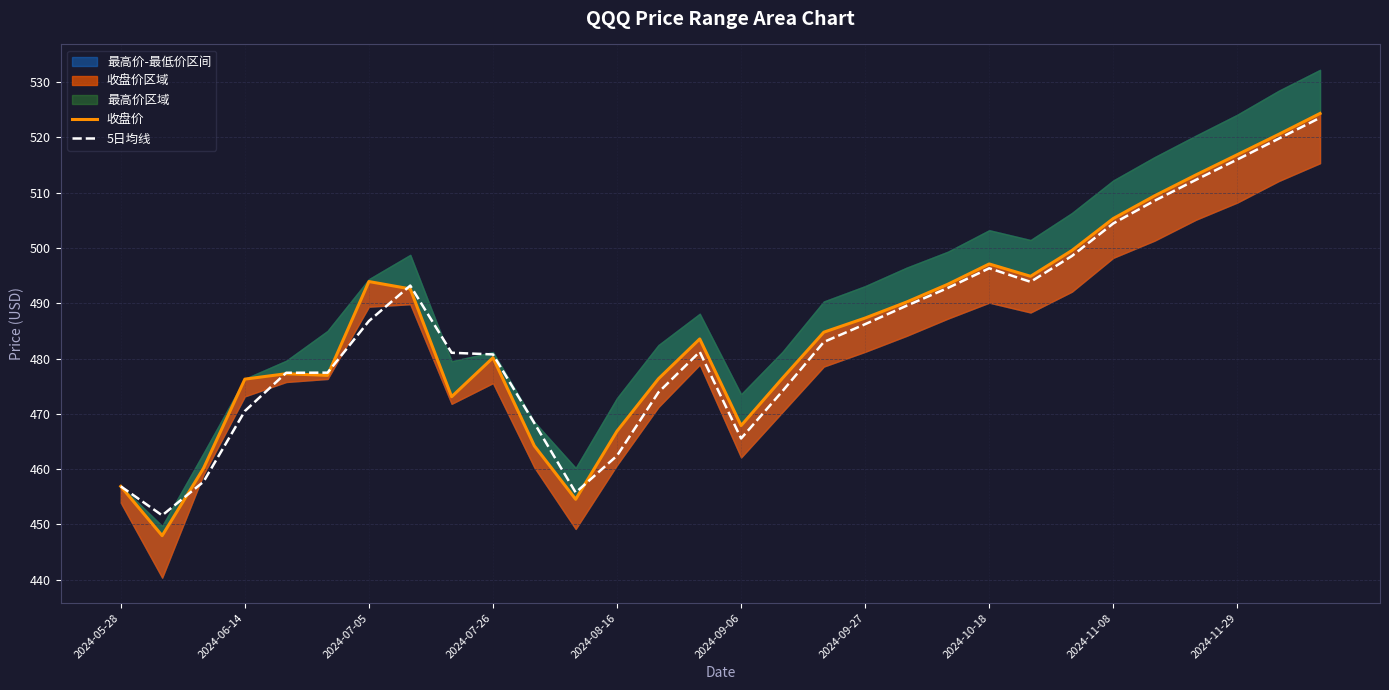

What is the difference between the maximum and minimum values in the 收盘价 series?

76.4